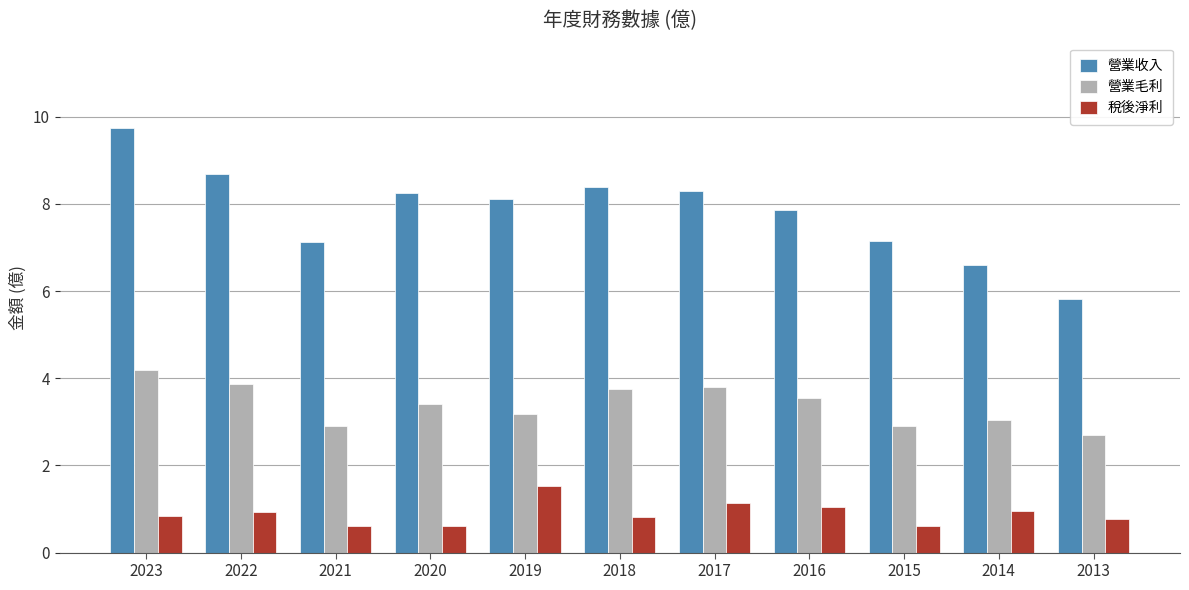

What value does the 營業毛利 series have at 2017?

3.8